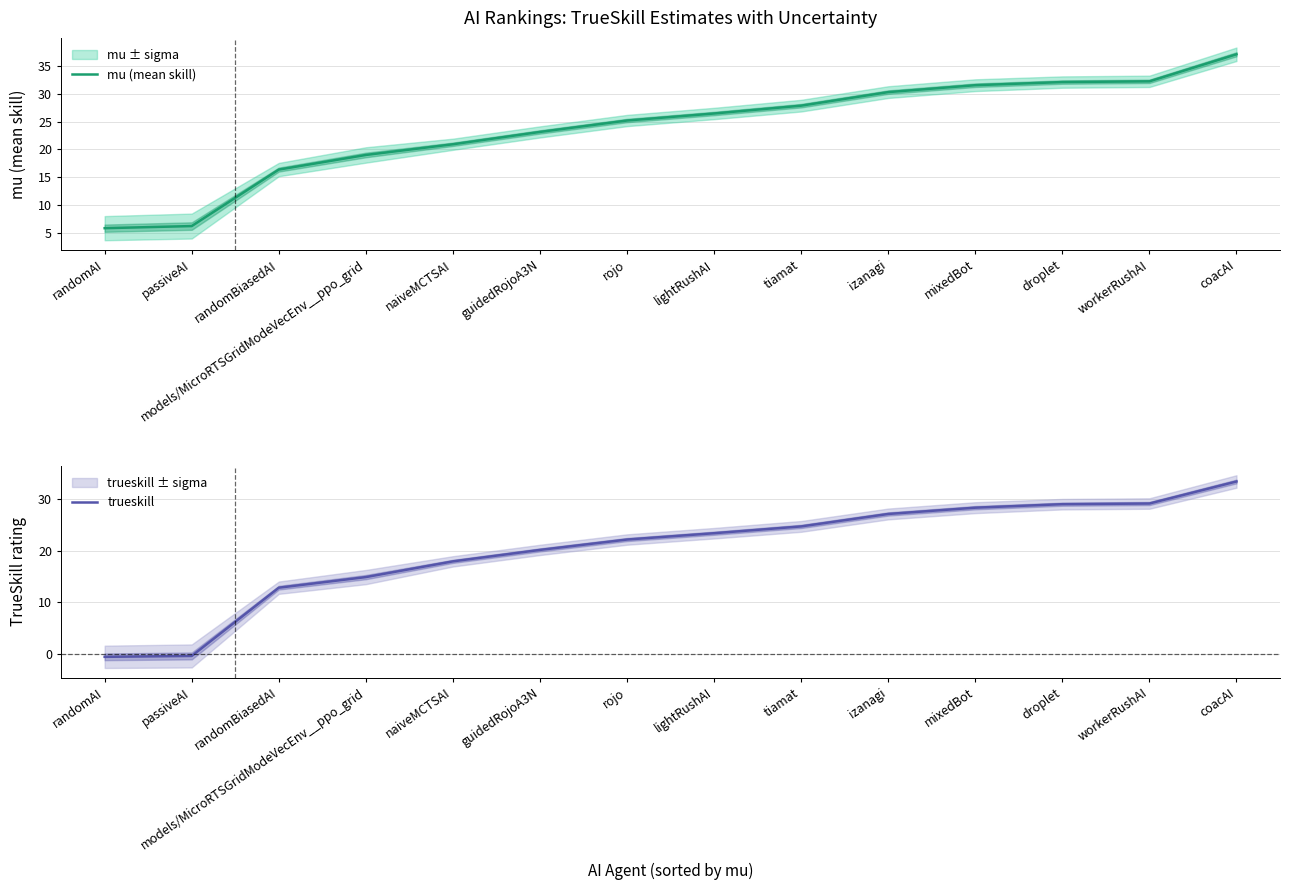

What is the minimum value shown in the chart?

-0.5